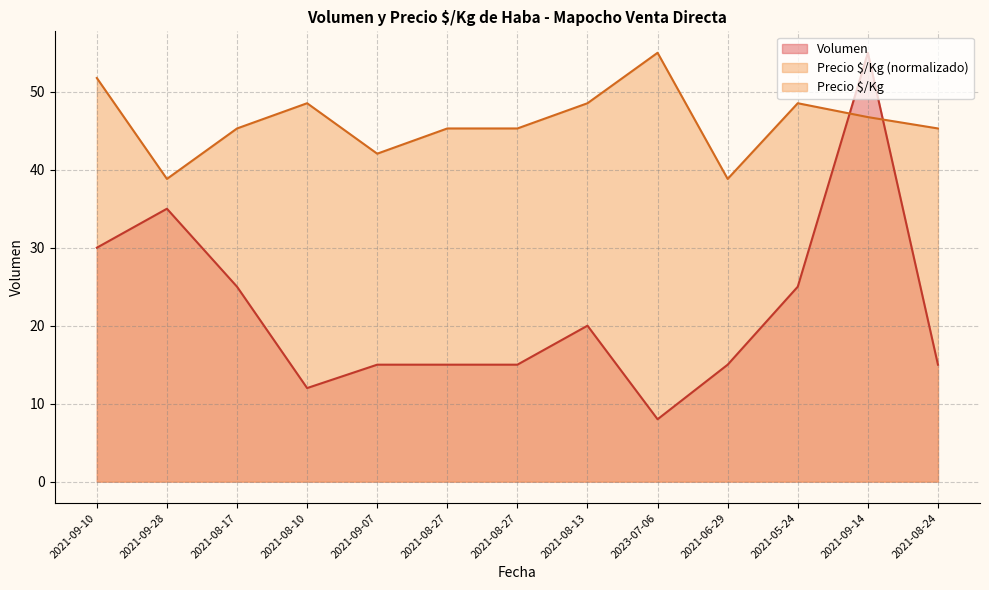

How many values in the Volumen series exceed 15?

6